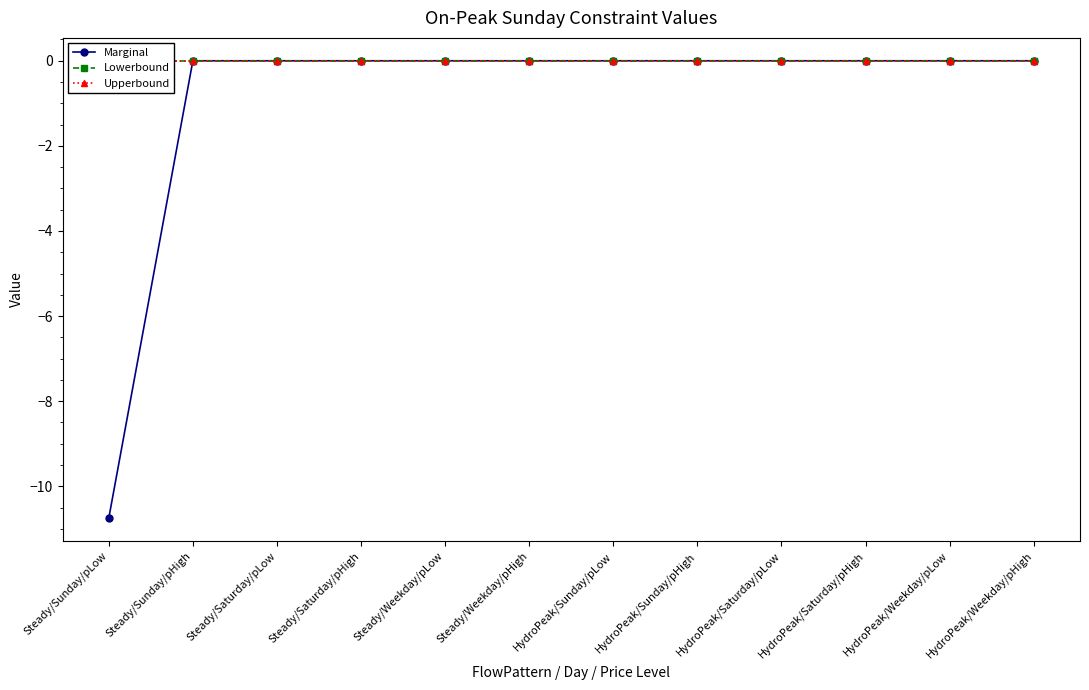

Reading left to right, list all the values displayed in this chart.

Marginal: -10.7	0.0	0.0	0.0	0.0	0.0	0.0	0.0	0.0	0.0	0.0	0.0
Lowerbound: 0.0	0.0	0.0	0.0	0.0	0.0	0.0	0.0	0.0	0.0	0.0	0.0
Upperbound: 0.0	0.0	0.0	0.0	0.0	0.0	0.0	0.0	0.0	0.0	0.0	0.0